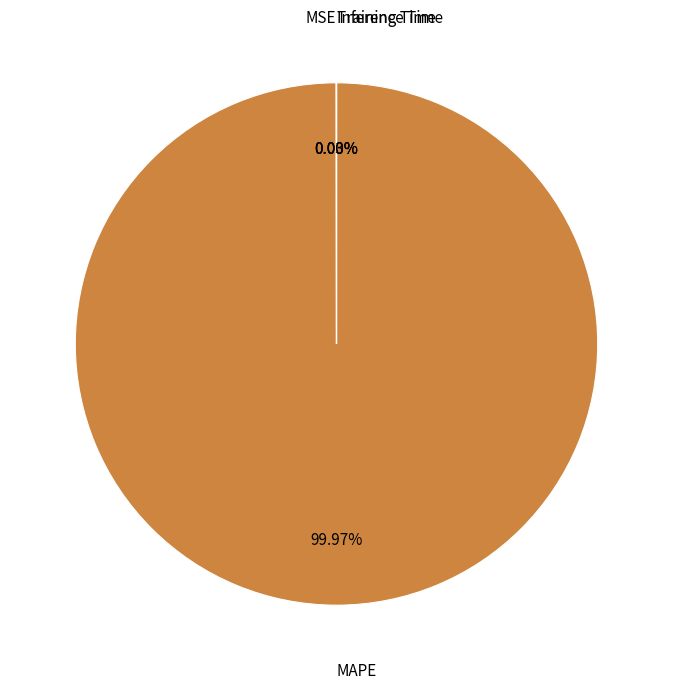

Is there any slice that represents more than half of the pie?

Yes